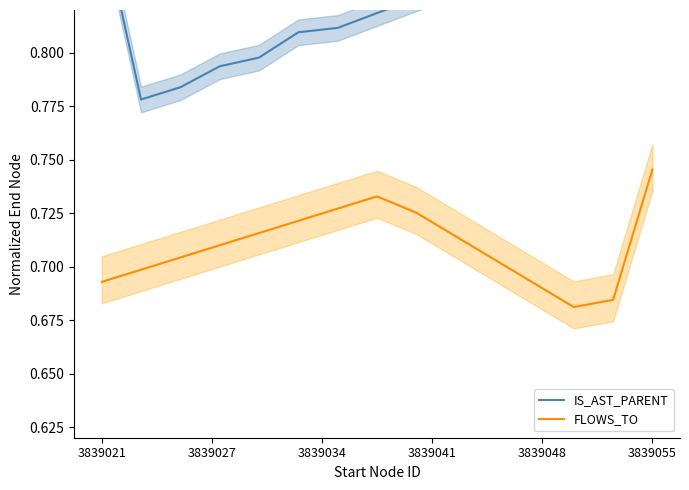

What is the minimum value for IS_AST_PARENT?

0.8